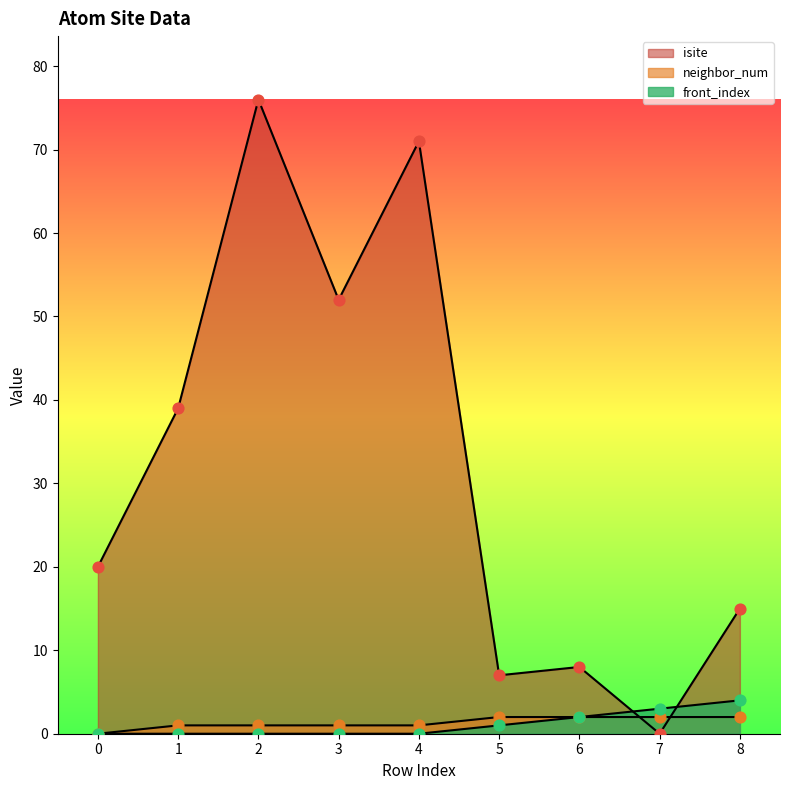

Which series has the largest Y range (max minus min)?

isite